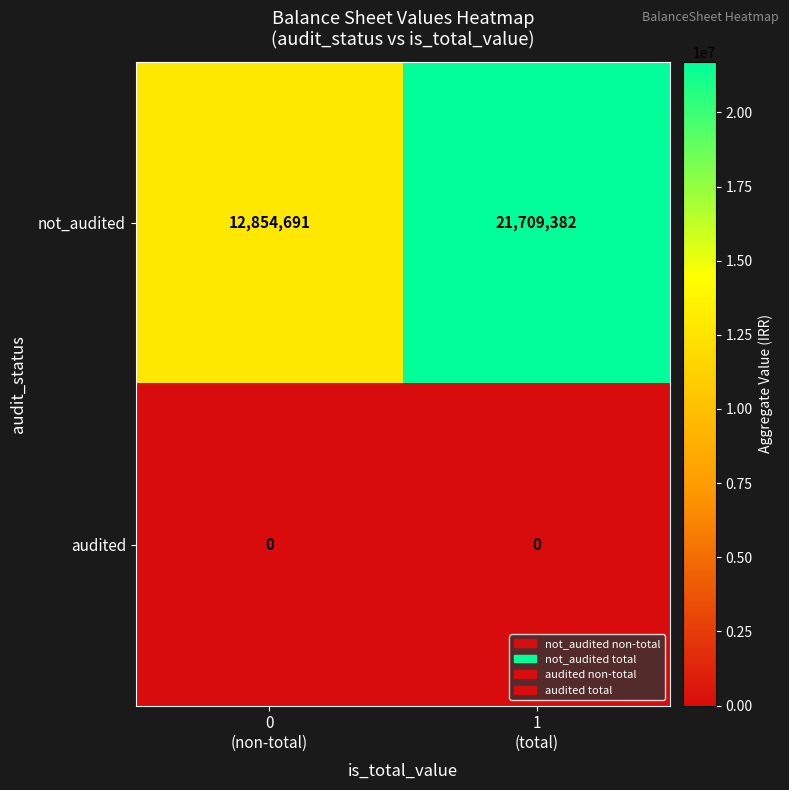

What is the sum of all not_audited values?

34564073